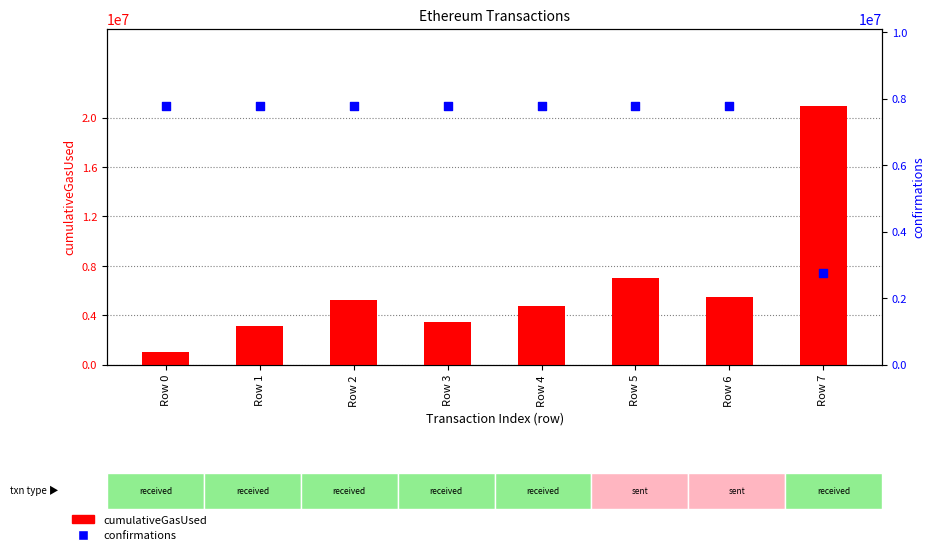

Is the value of confirmations at Row 6 greater than the value of cumulativeGasUsed at Row 5?

Yes